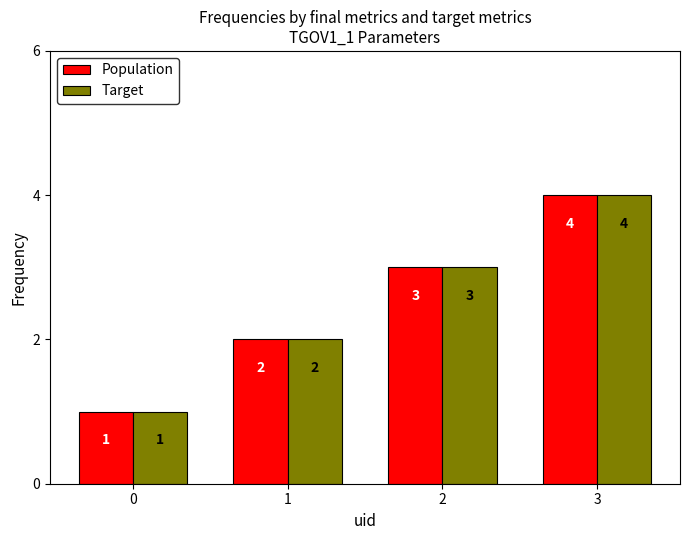

How many bars are there in each group?

2